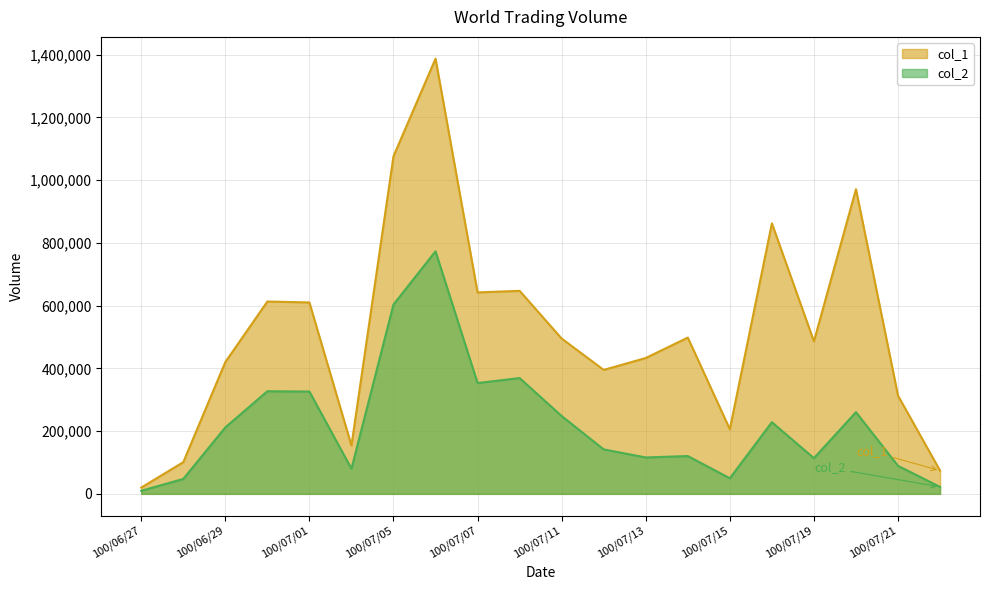

List the series in order of their peak value, lowest first.

col_2, col_1